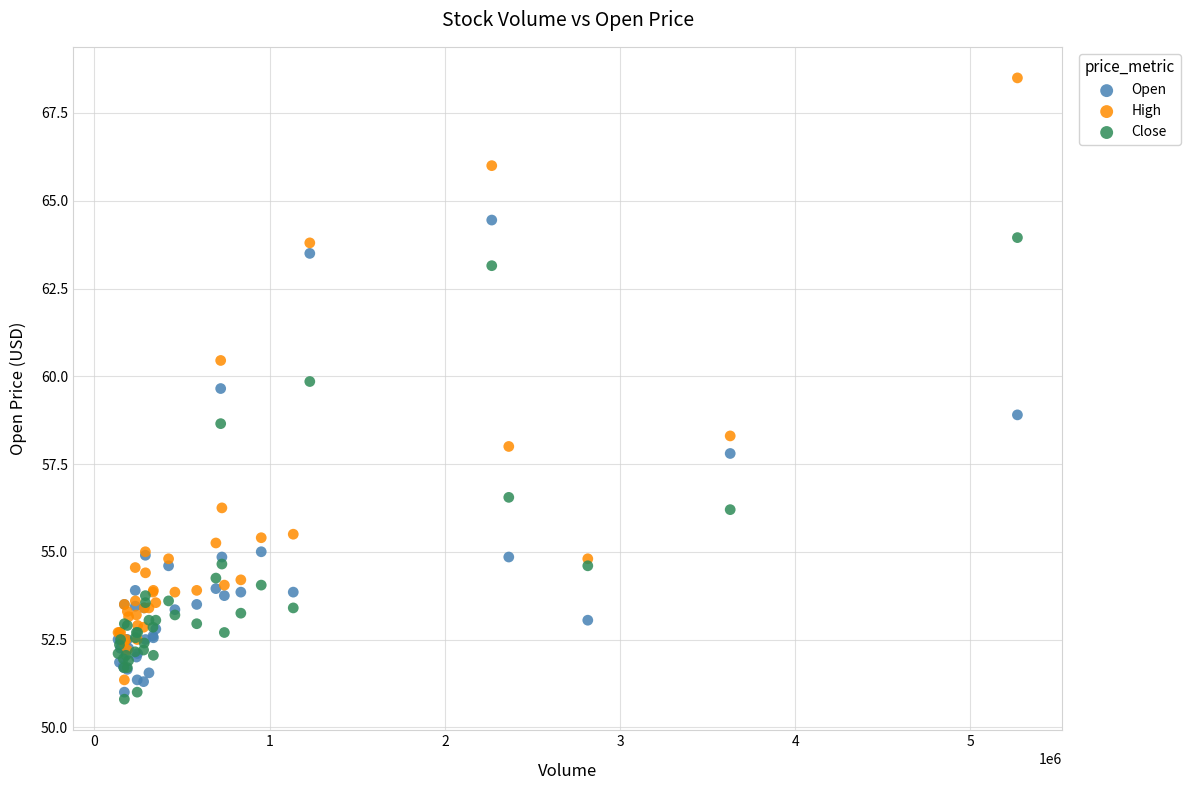

Which series contains the highest Y value?

High